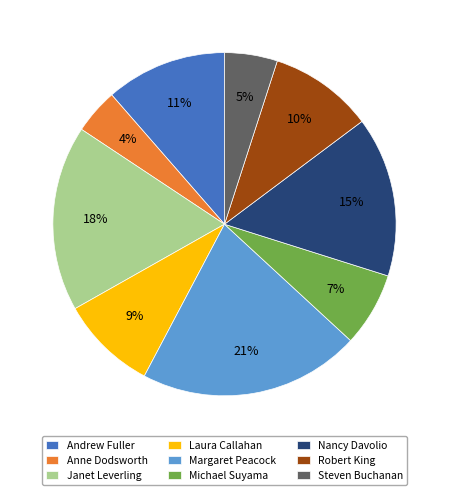

Do Steven Buchanan and Robert King together represent more than half of the pie?

No